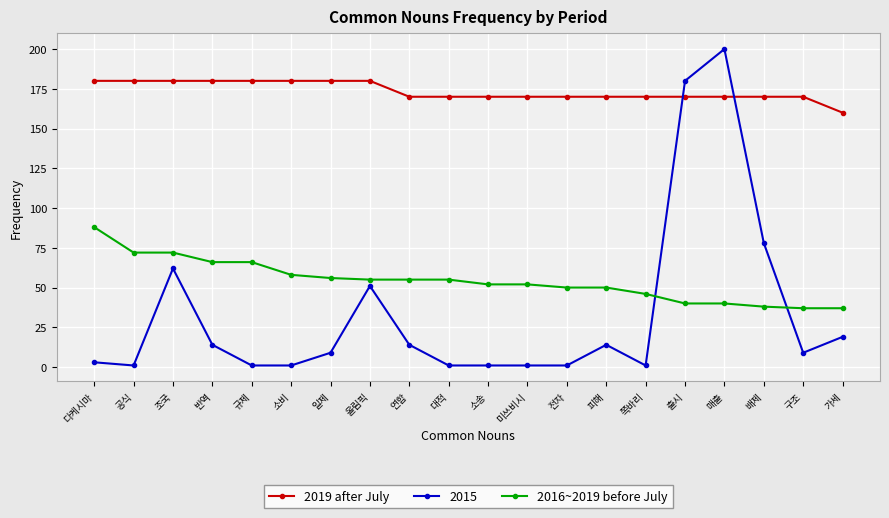

What position from the right is 전자?

8